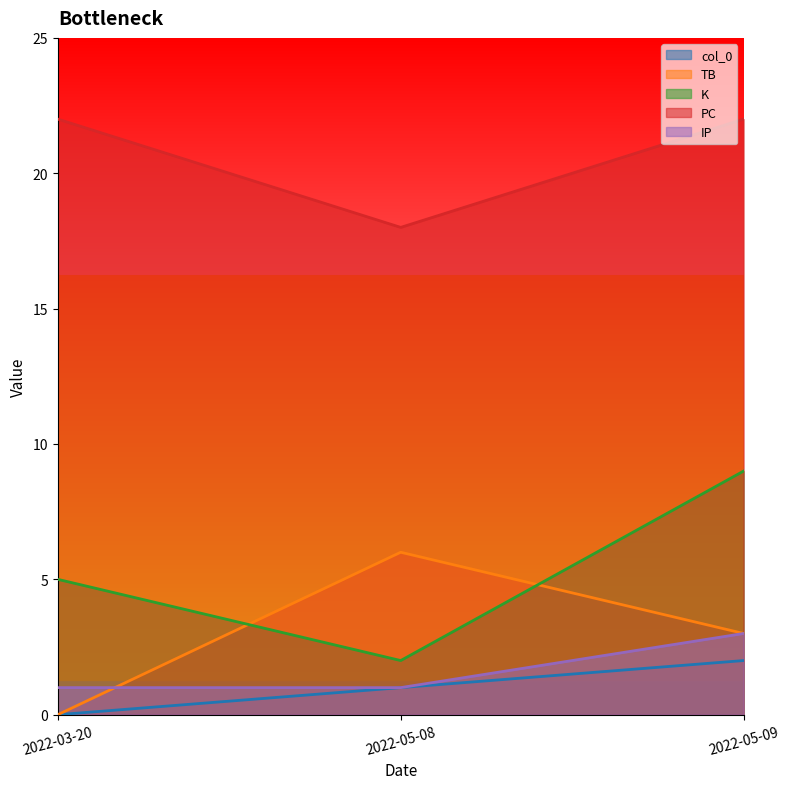

What are all the series names shown in the legend?

col_0, TB, K, PC, IP